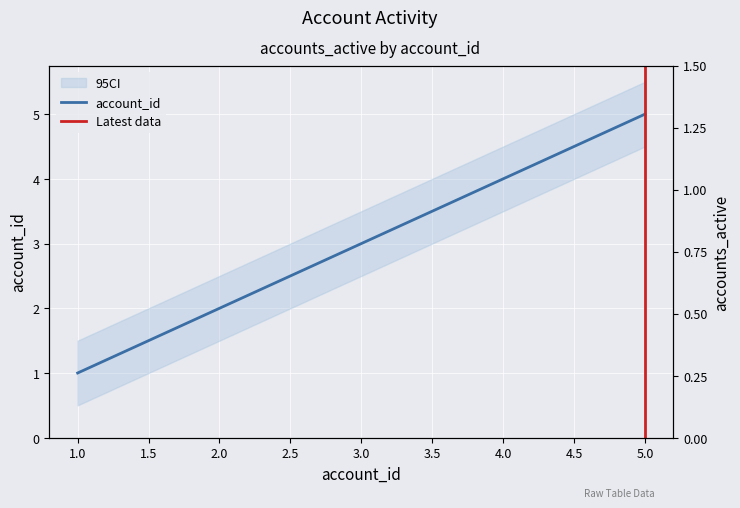

Which category has the lowest value in the account_id series?

1.0